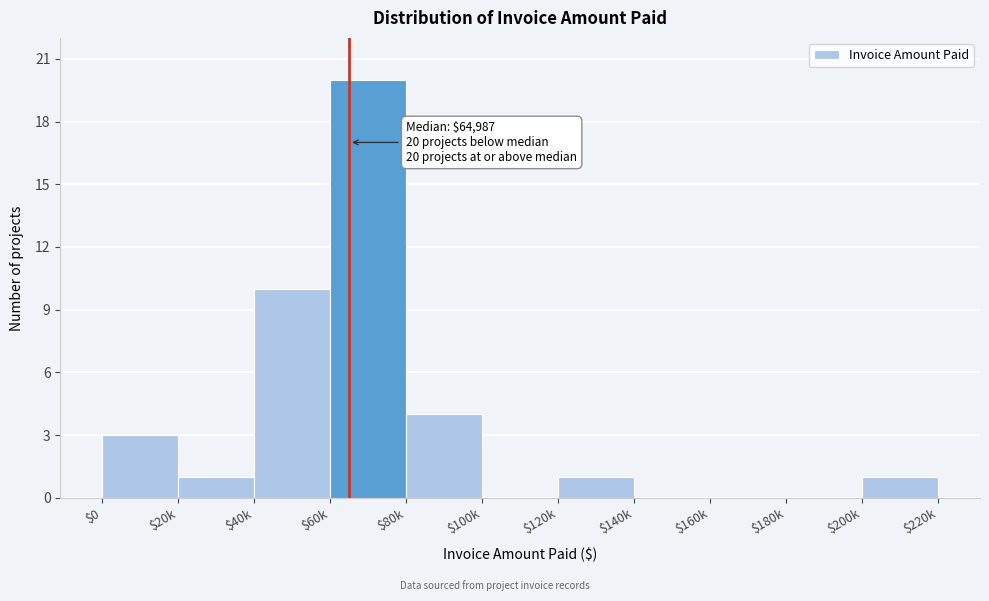

What is the sum of all values?

40